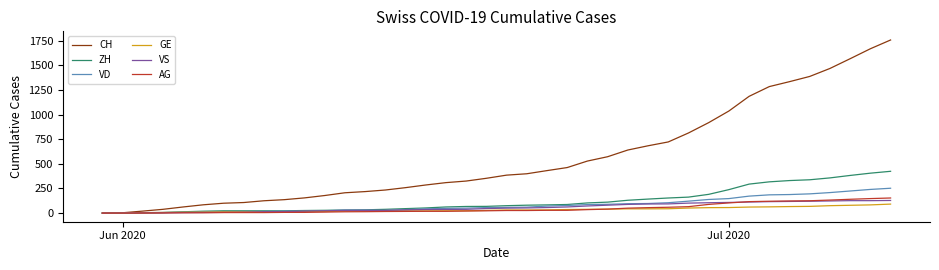

What is the maximum value shown in the chart?

1757